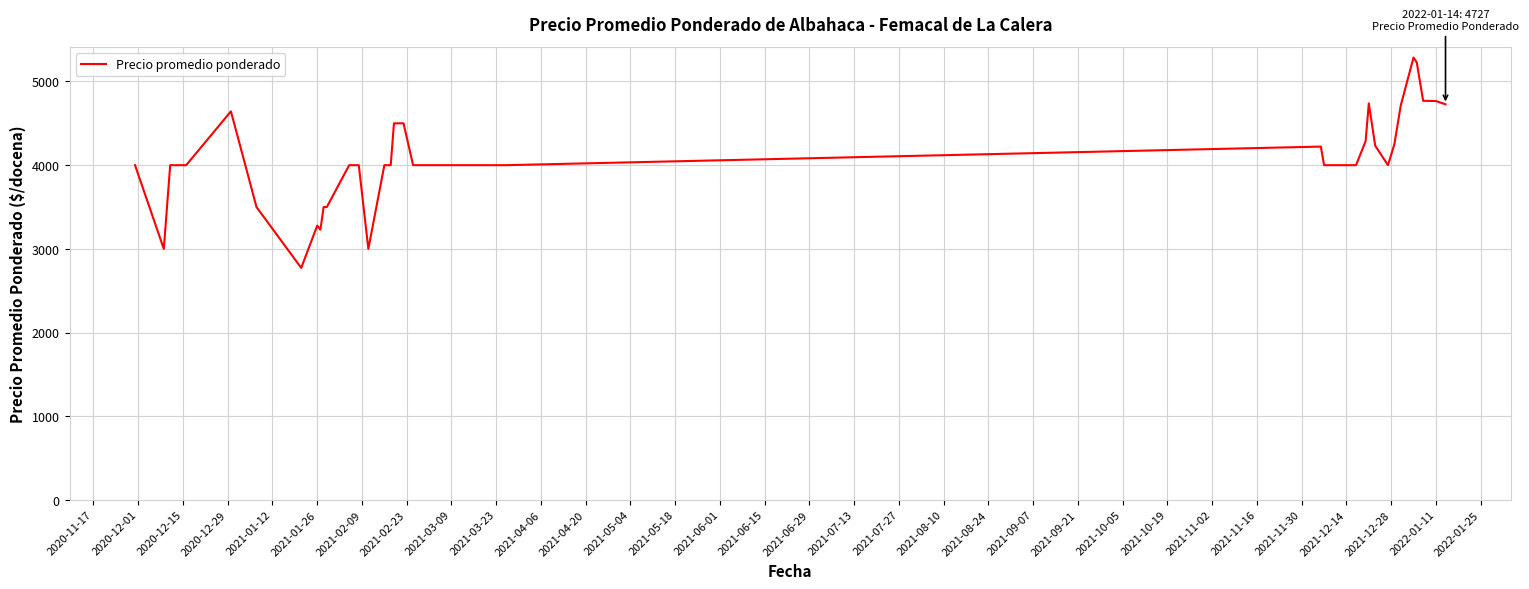

What is the minimum value shown in the chart?

2773